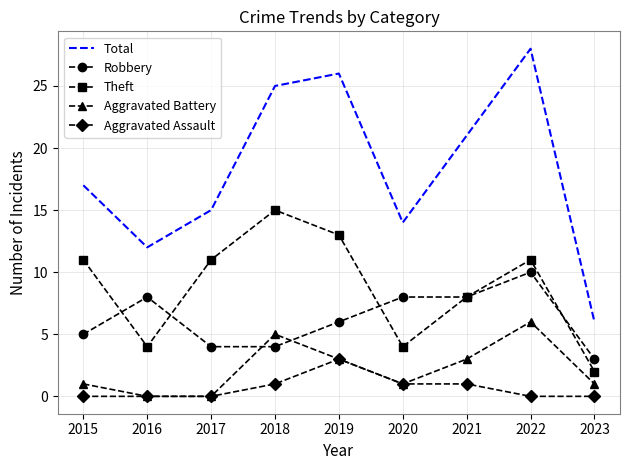

Rank the series by their maximum value, from highest to lowest.

Total, Theft, Robbery, Aggravated Battery, Aggravated Assault